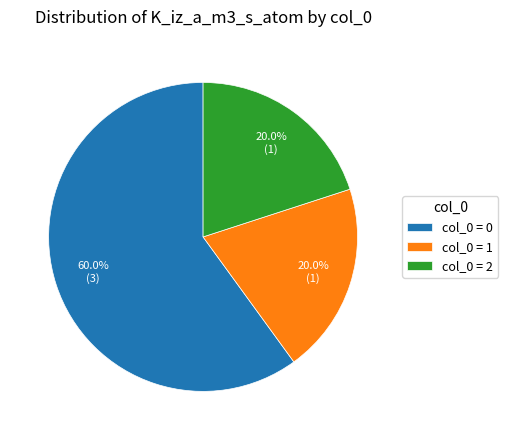

What is the total percentage of col_0 = 1 and col_0 = 2?

40.0%